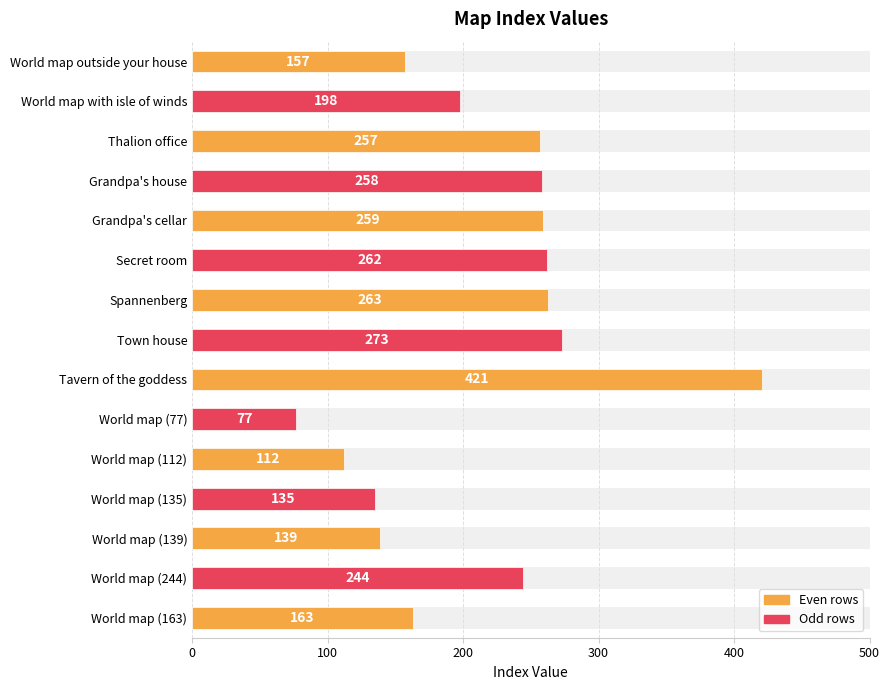

How many series are shown in this chart?

1